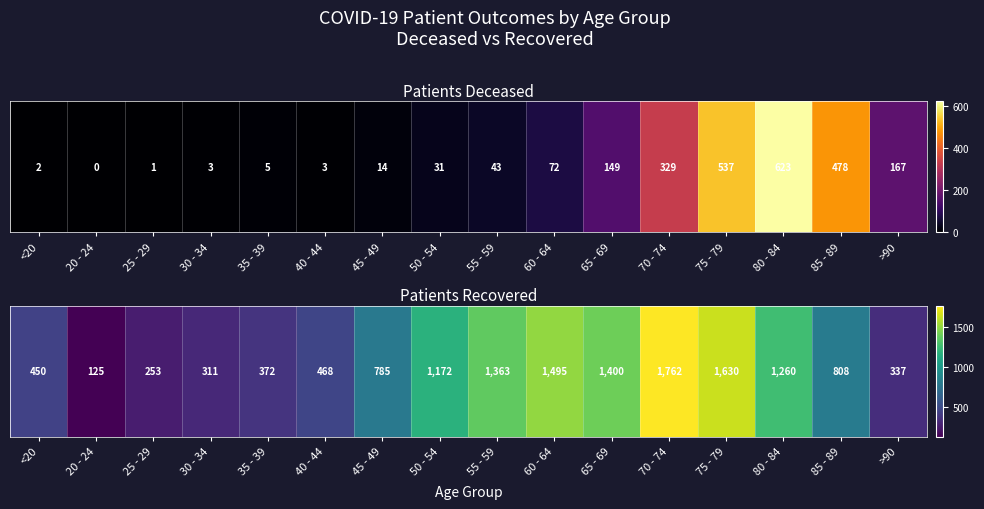

Between 85 - 89 and 20 - 24, which is larger?

85 - 89